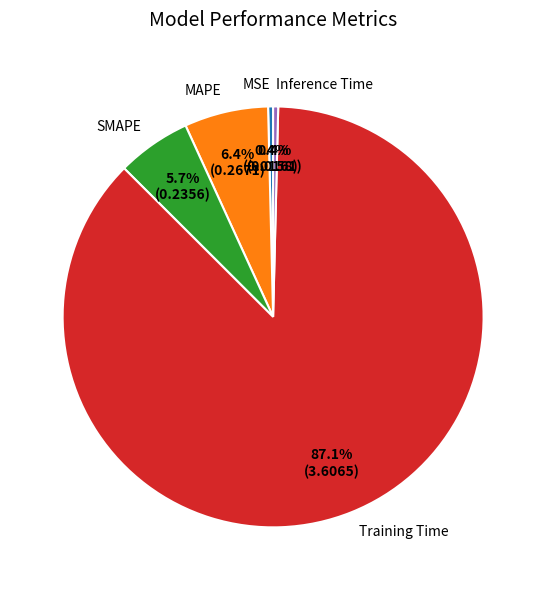

What portion of the pie excludes Inference Time?

99.6%